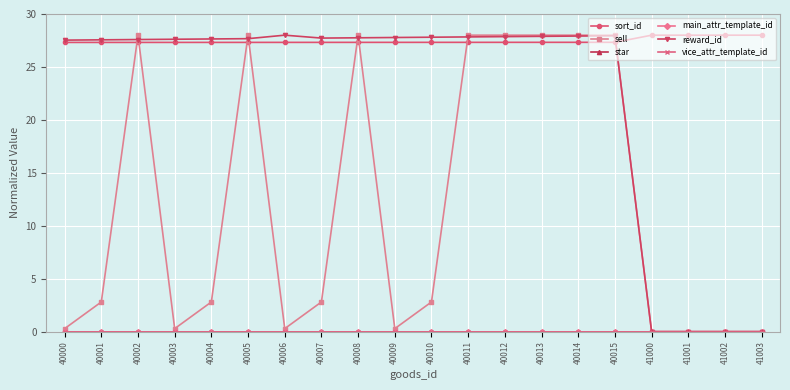

List the series in order of their peak value, lowest first.

star, main_attr_template_id, vice_attr_template_id, sort_id, sell, reward_id